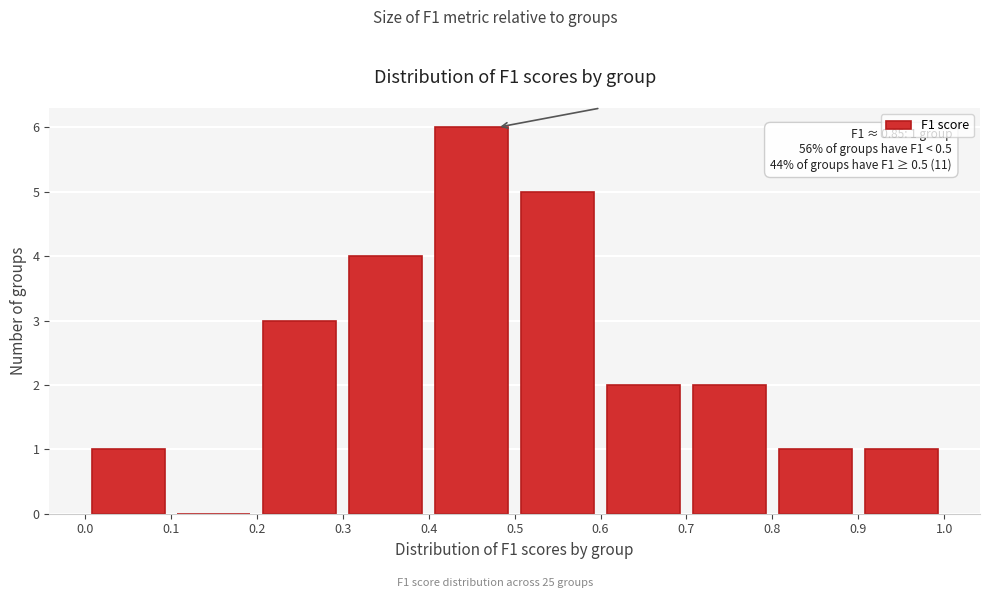

Which range on the x-axis has the tallest bar?

0.4 to 0.5